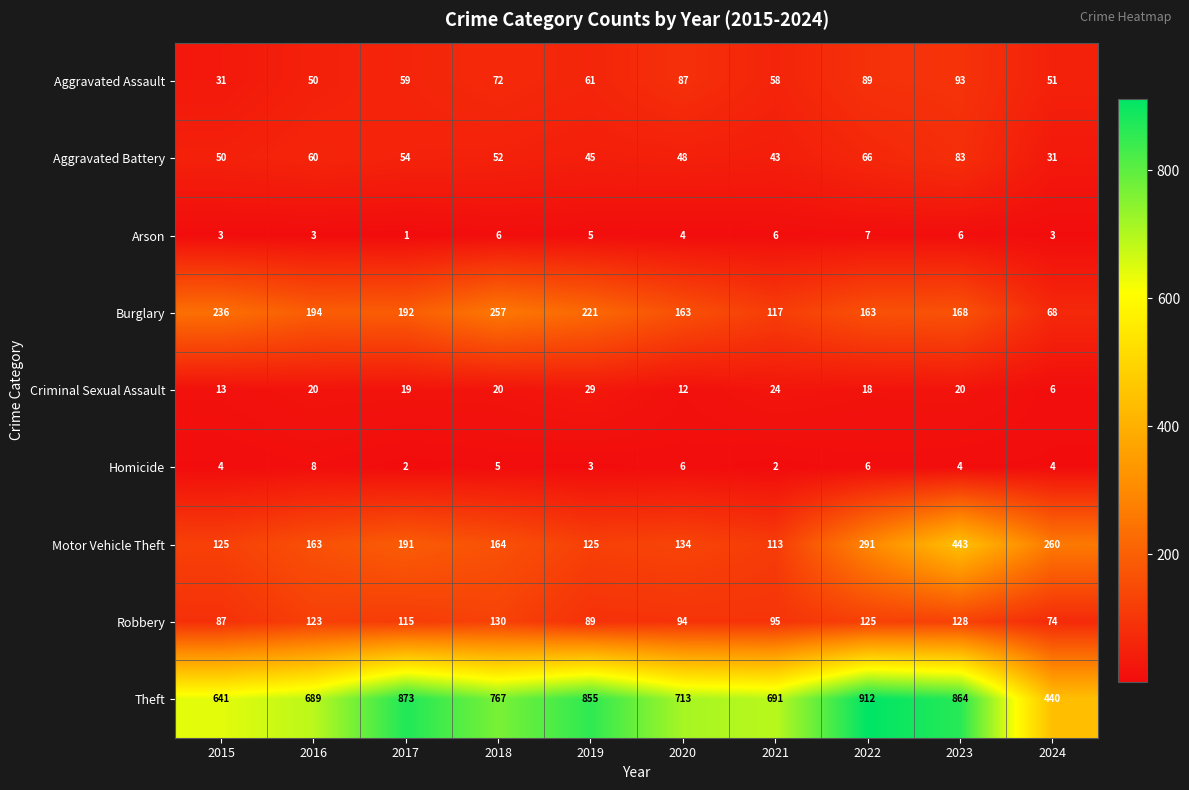

Rank the series at 2019 from highest to lowest value.

Theft, Burglary, Motor Vehicle Theft, Robbery, Aggravated Assault, Aggravated Battery, Criminal Sexual Assault, Arson, Homicide